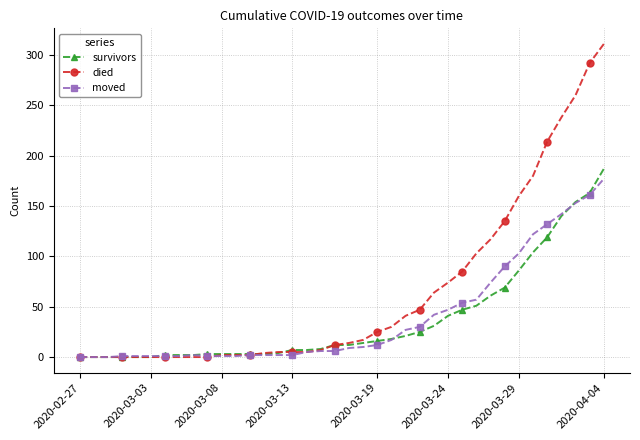

What are all the series names shown in the legend?

survivors, died, moved